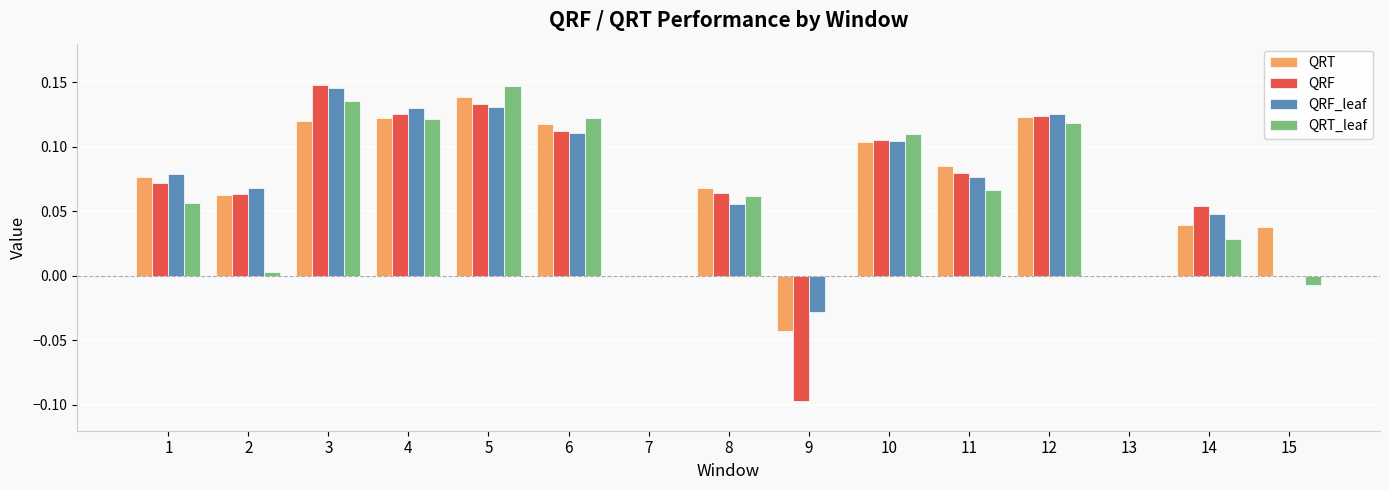

Which category has the highest value in the QRF_leaf series?

3